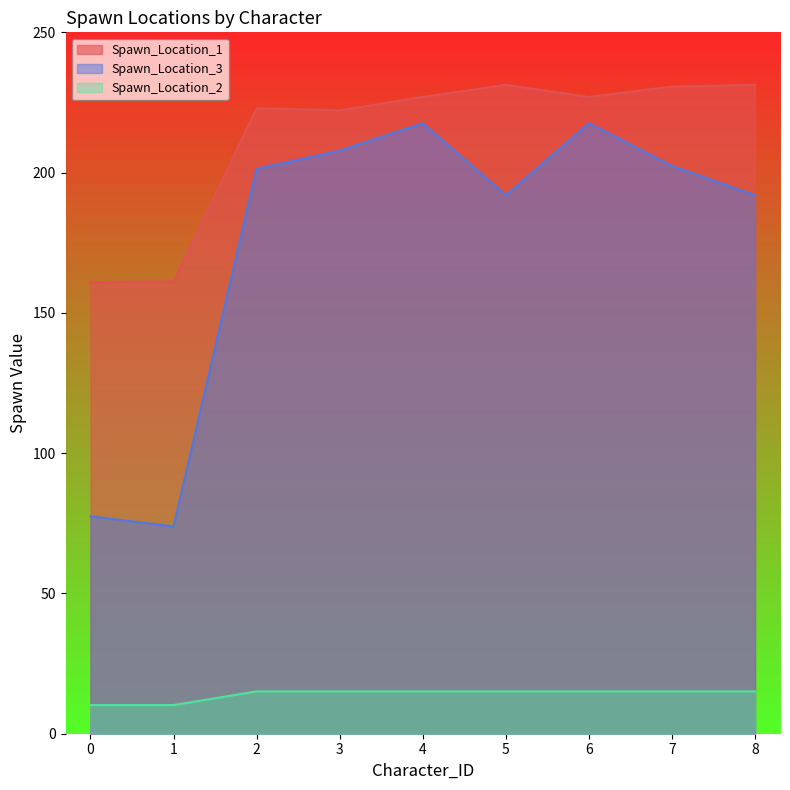

What is the value of the Spawn_Location_3 point at the 2nd from the left?

73.9